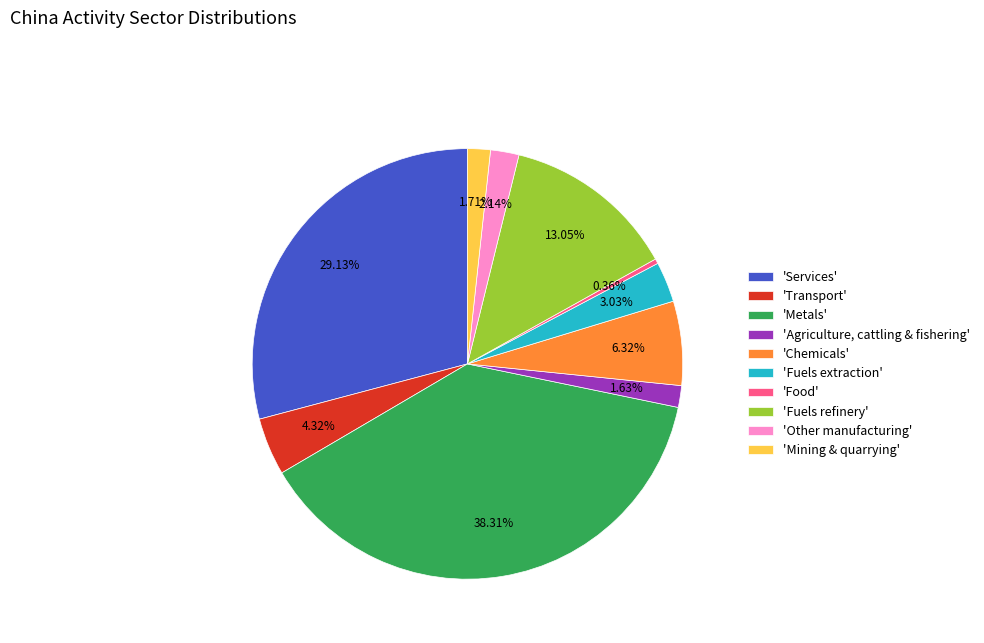

How many slices are in this pie chart?

10